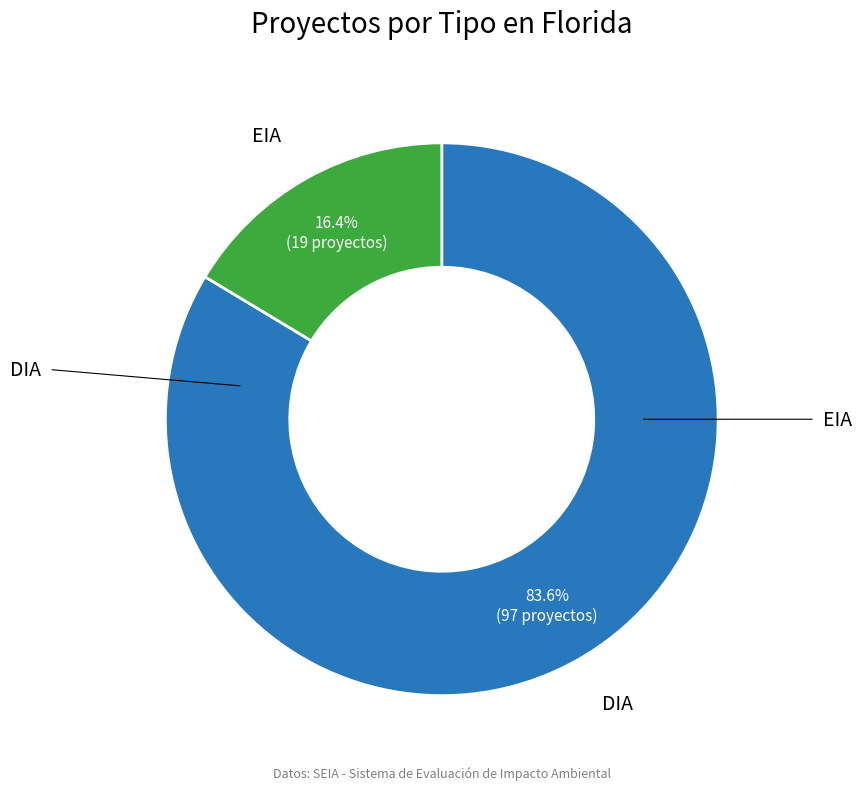

True or false: EIA accounts for 22% of the total.

False